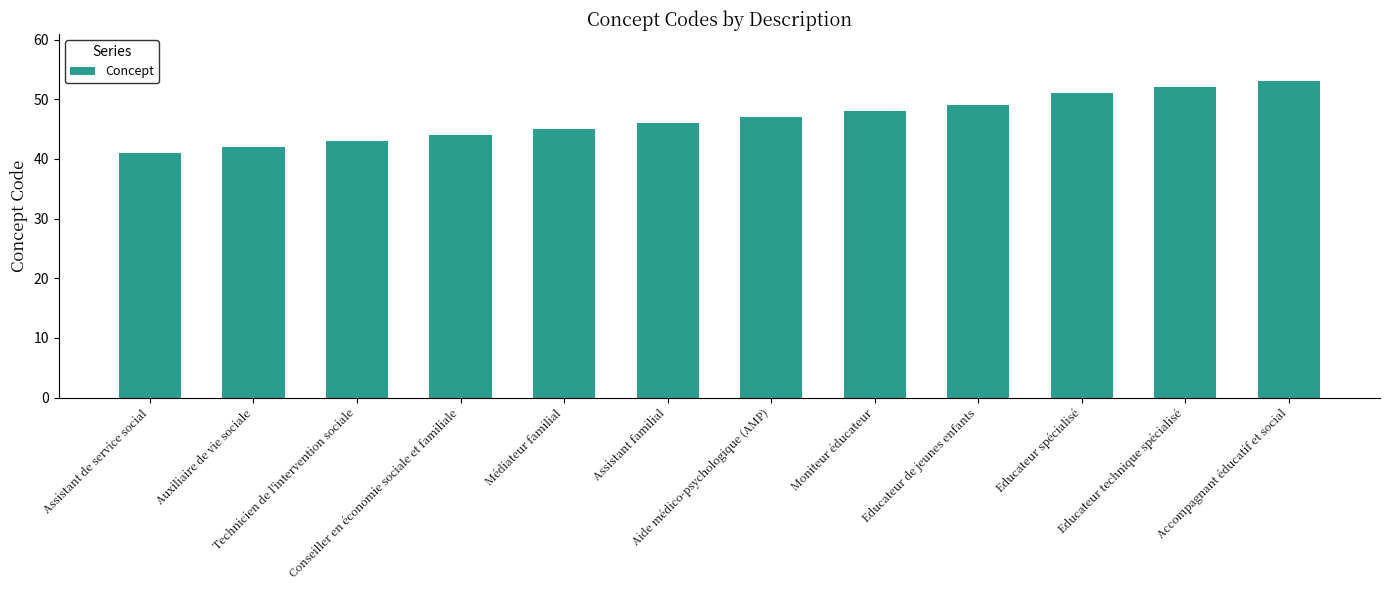

At which label is the value closest to 47?

Aide médico-psychologique (AMP)